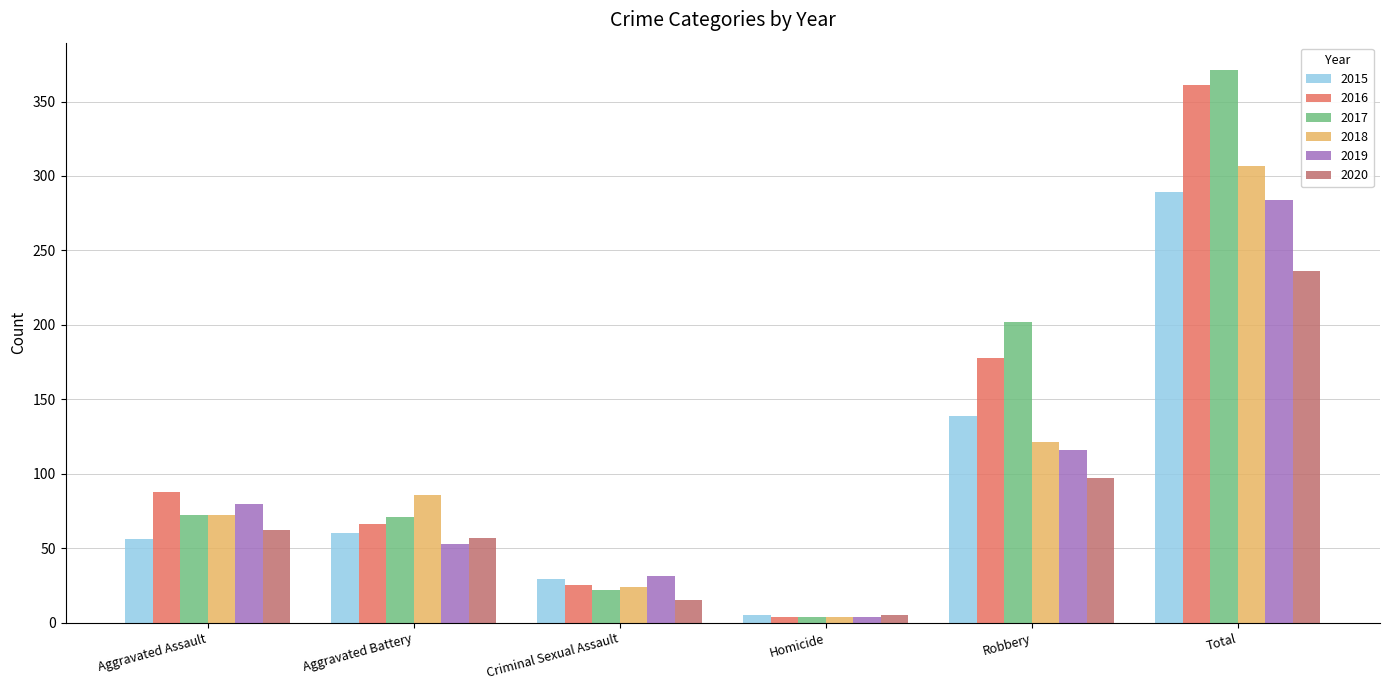

What are all the series names shown in the legend?

2015, 2016, 2017, 2018, 2019, 2020